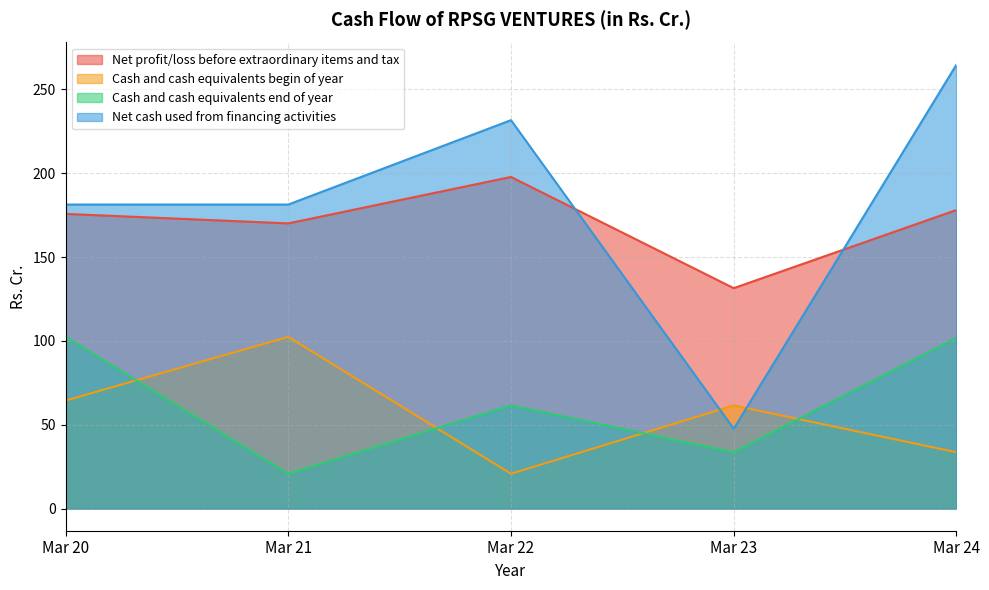

The value of Cash and cash equivalents begin of year at Mar 24 is 45.9. True or false?

False